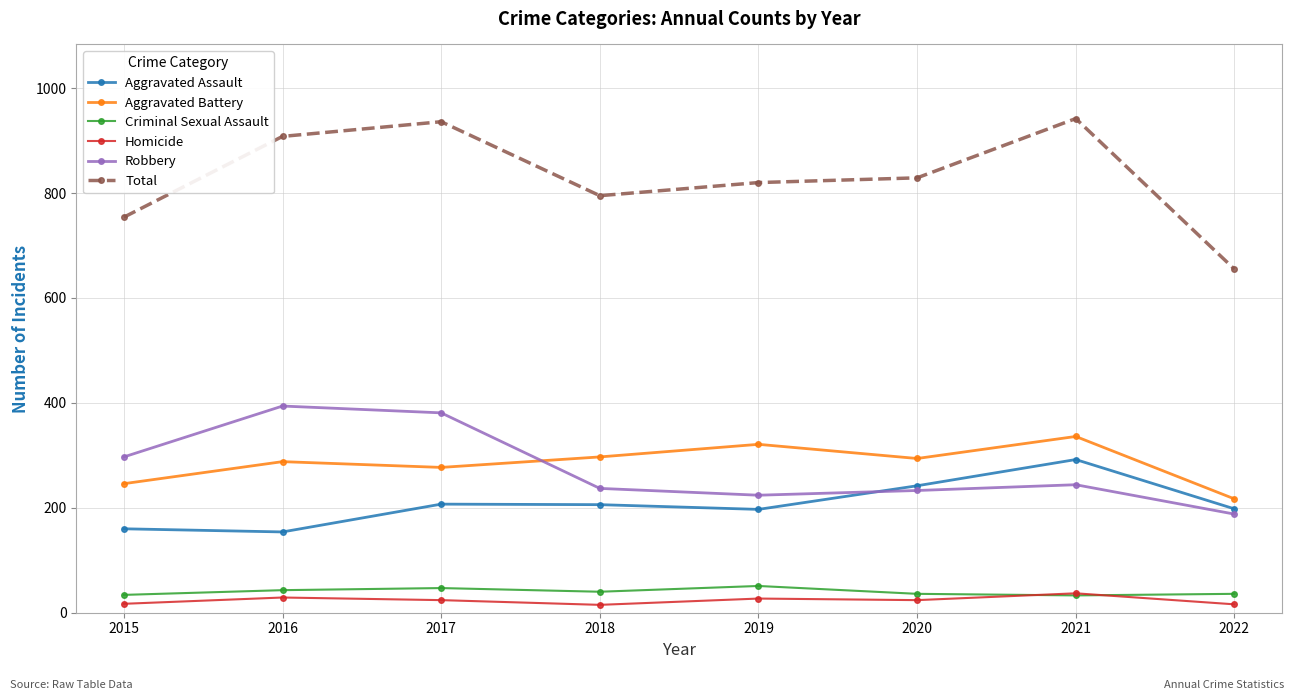

True or false: Aggravated Assault and Total intersect in this chart.

False